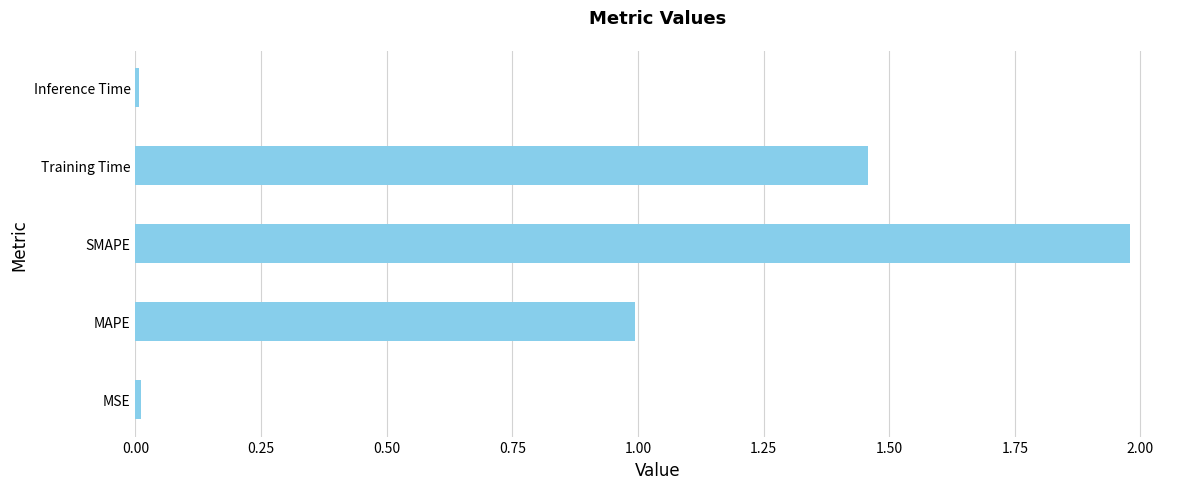

What is the average value?

0.9